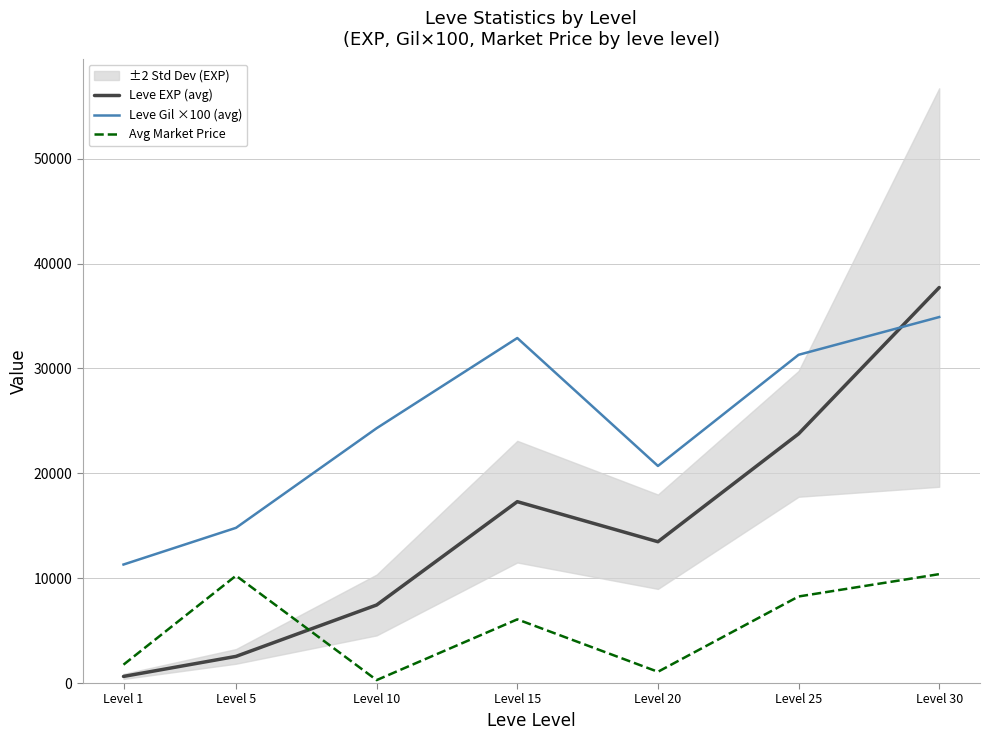

Rank the categories by Leve EXP (avg) value from highest to lowest.

Level 30, Level 25, Level 15, Level 20, Level 10, Level 5, Level 1